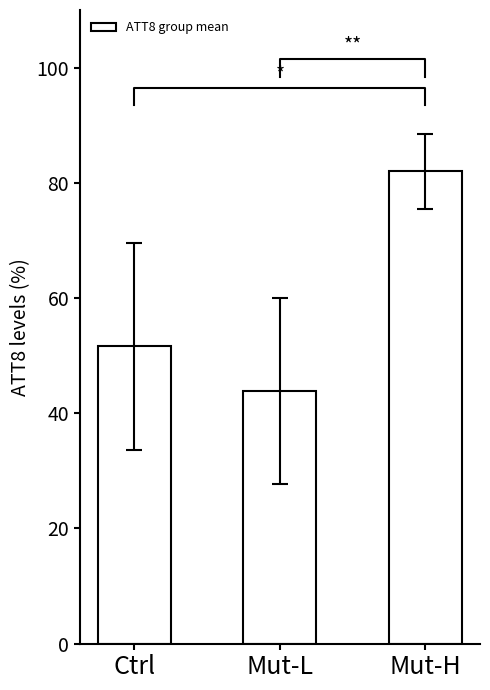

Reading right to left, transcribe all the data shown in this chart.

82.0	43.9	51.6